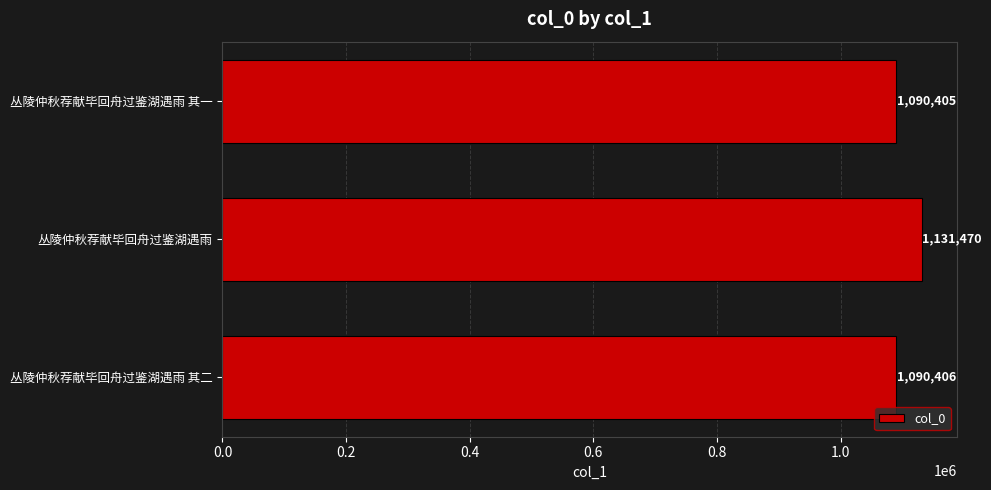

Which label corresponds to the smallest value in the chart?

丛陵仲秋荐献毕回舟过鉴湖遇雨 其一